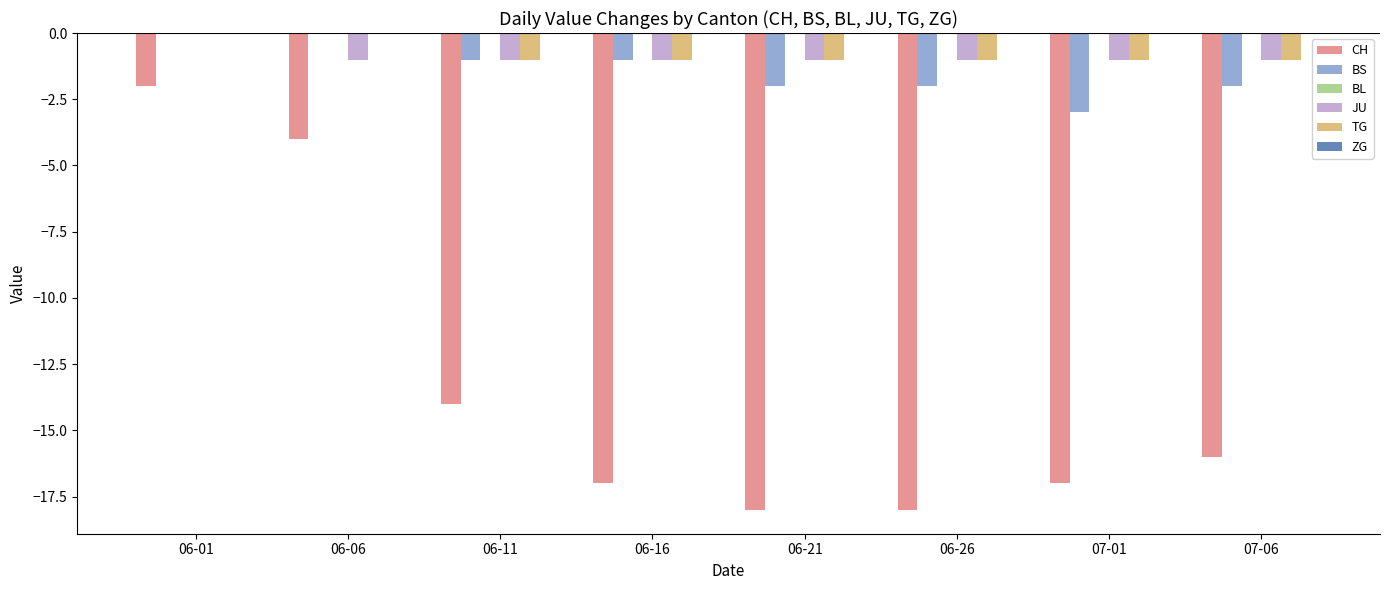

Count the number of categories in the chart.

8